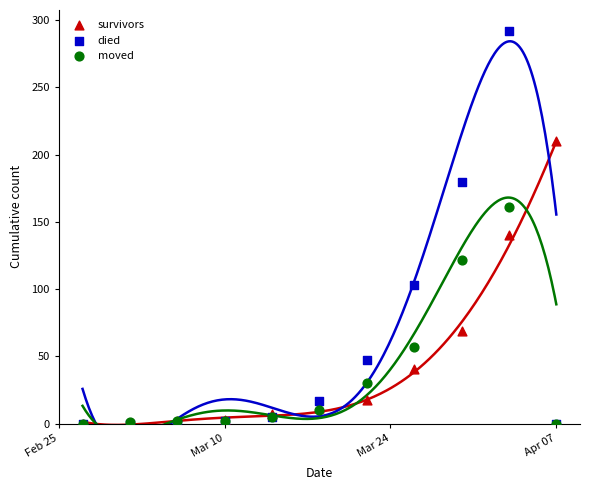

Which series has the widest spread of Y values?

died